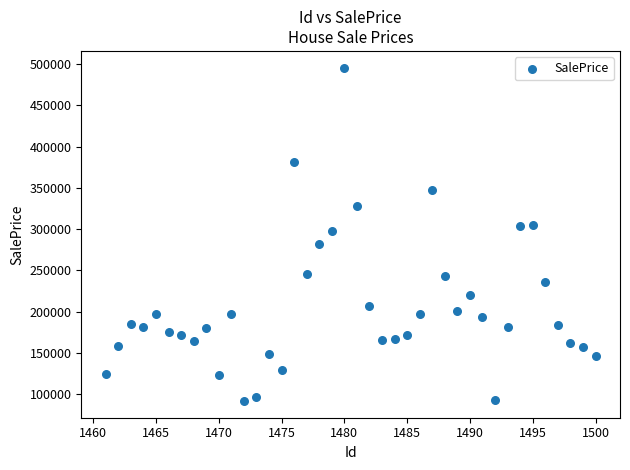

What is the range of X values (max minus min)?

39.0